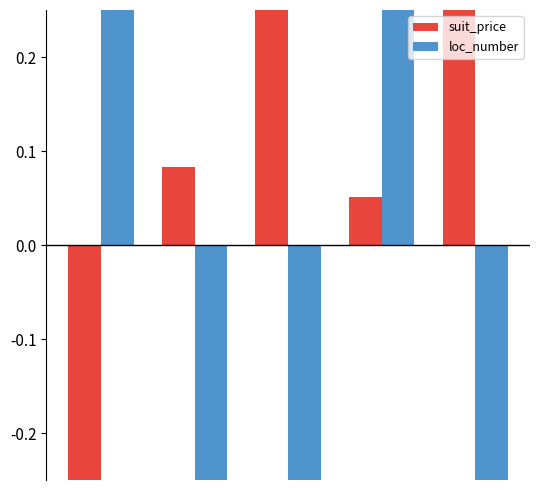

How many positive values does the suit_price series have?

4